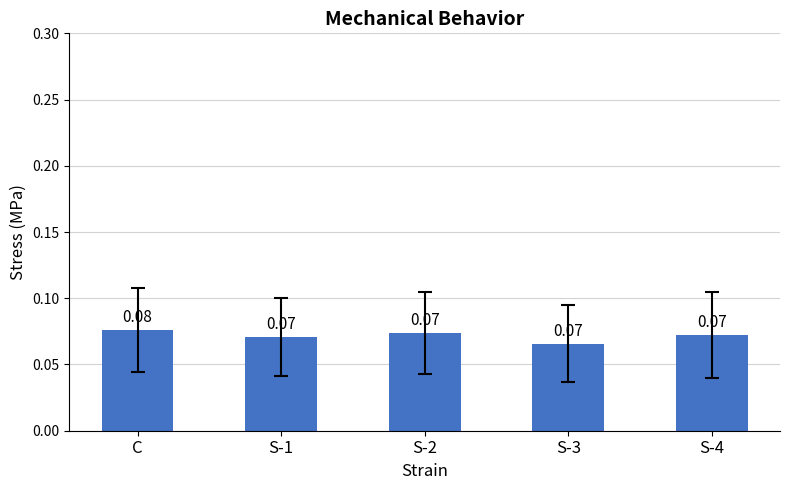

Which label corresponds to the largest value in the chart?

C